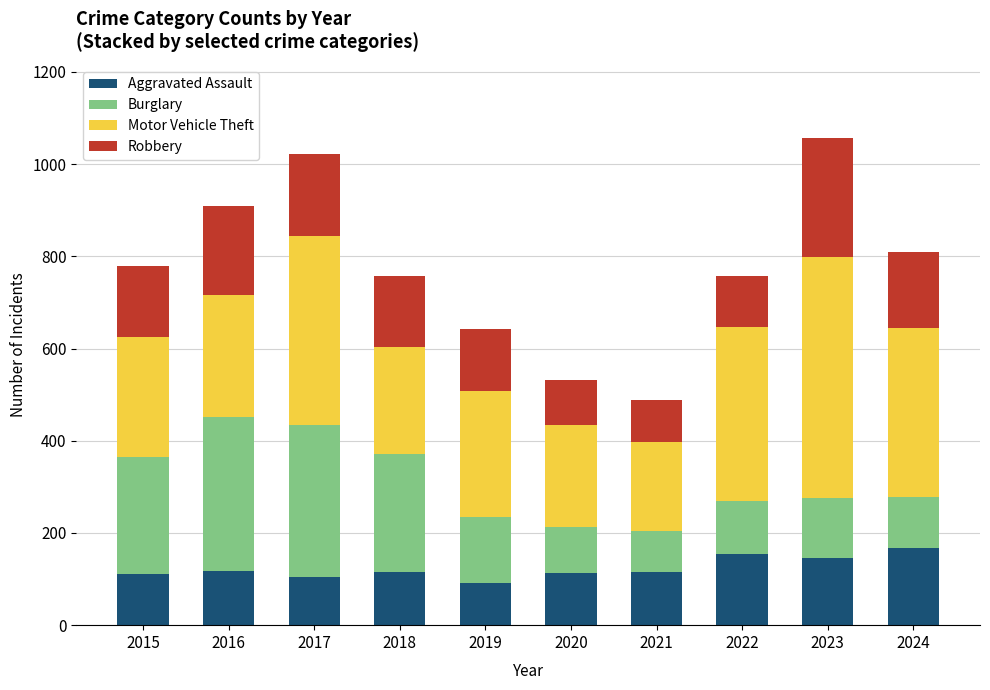

What is the difference between the maximum and minimum values in the Aggravated Assault series?

75